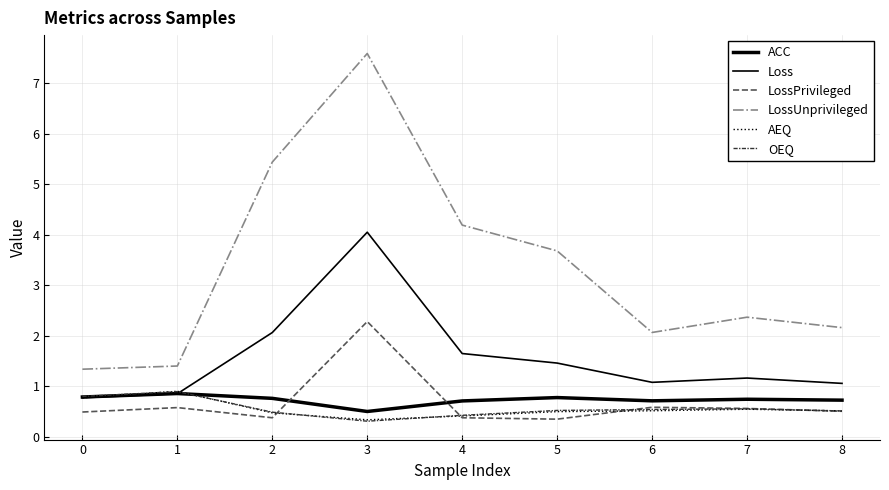

Does the chart have visible grid lines?

Yes